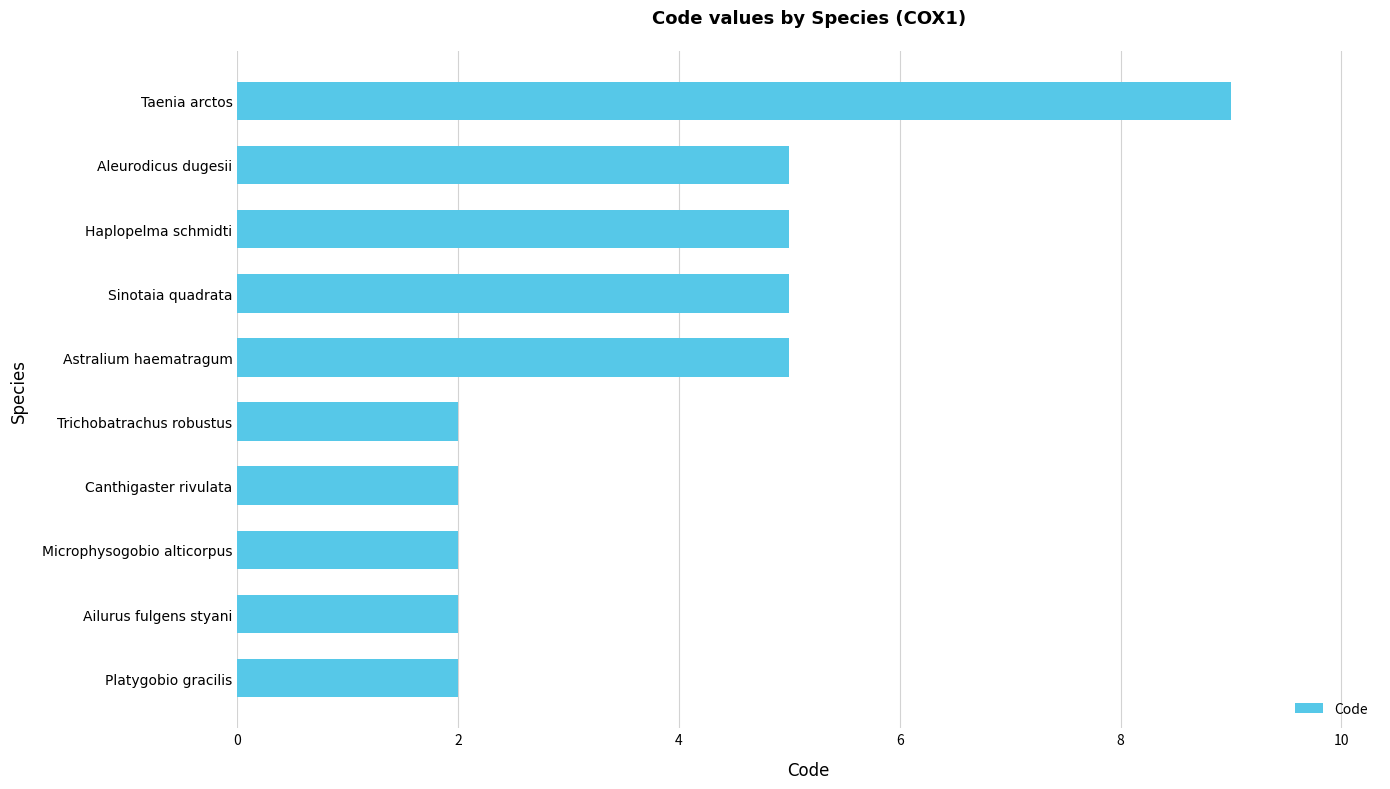

The value at Canthigaster rivulata is 2. True or false?

True